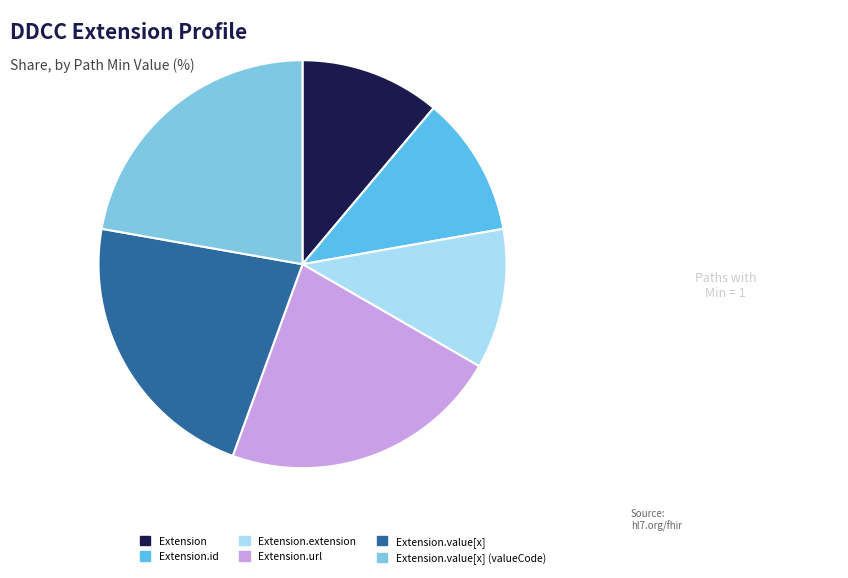

Approximately how many times larger is the value at Extension compared to Extension.value[x]?

0.5